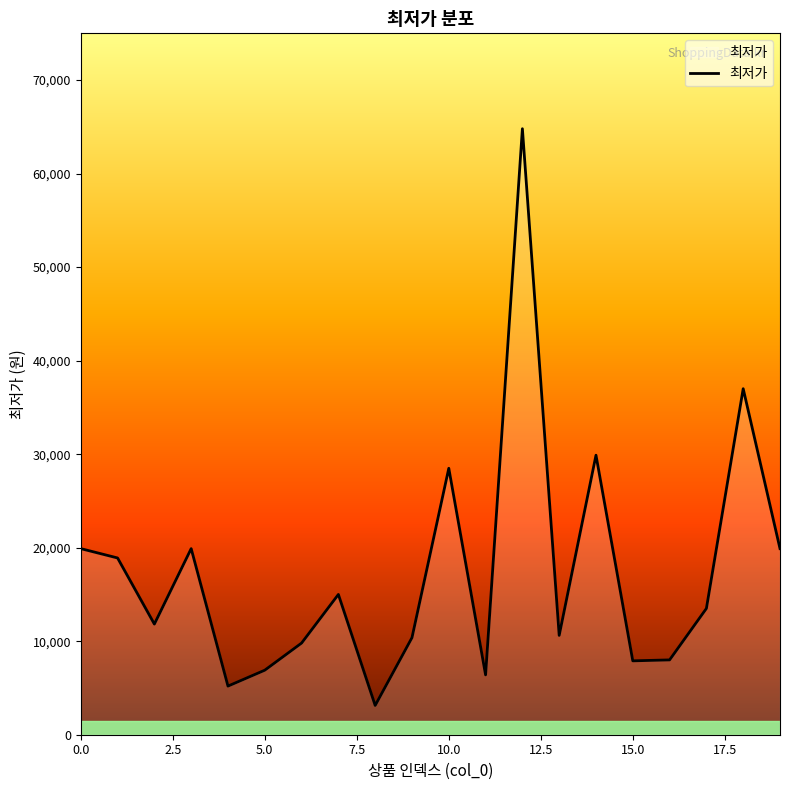

How many series are shown in this chart?

1